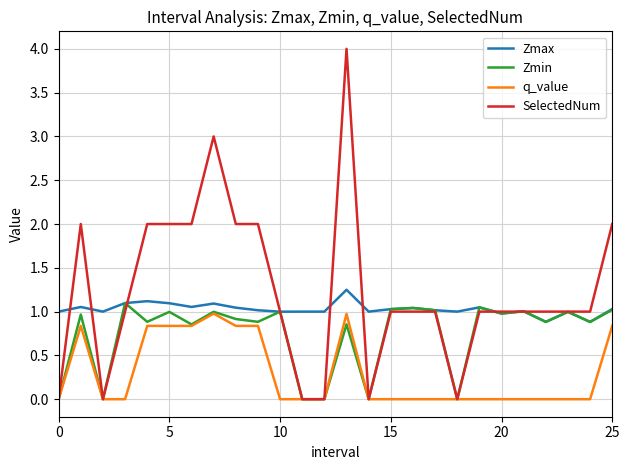

How many lines are shown in the chart?

4